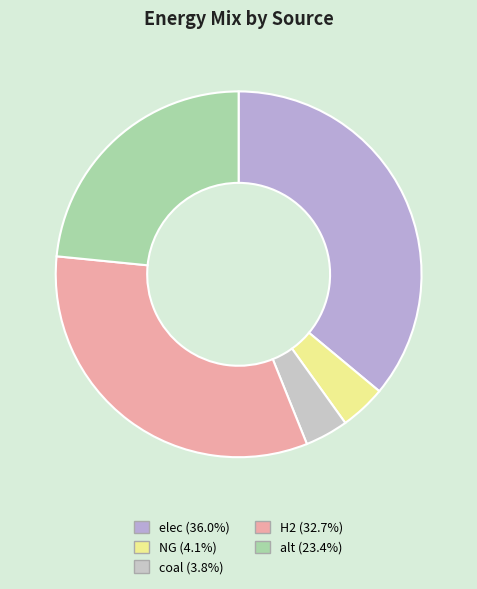

Which category has the smallest portion of the pie?

coal